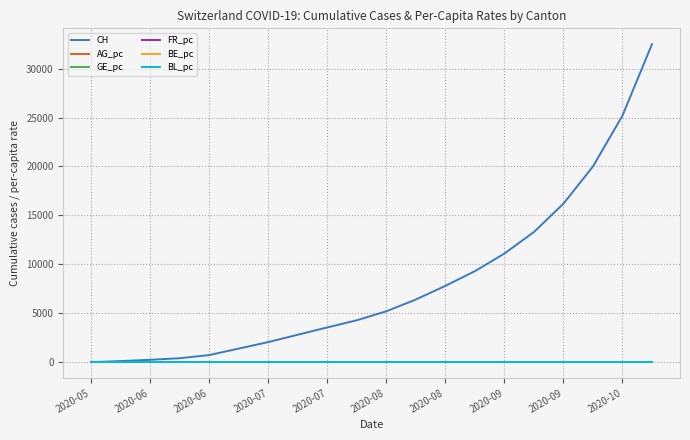

Which series has the largest total across all categories?

CH